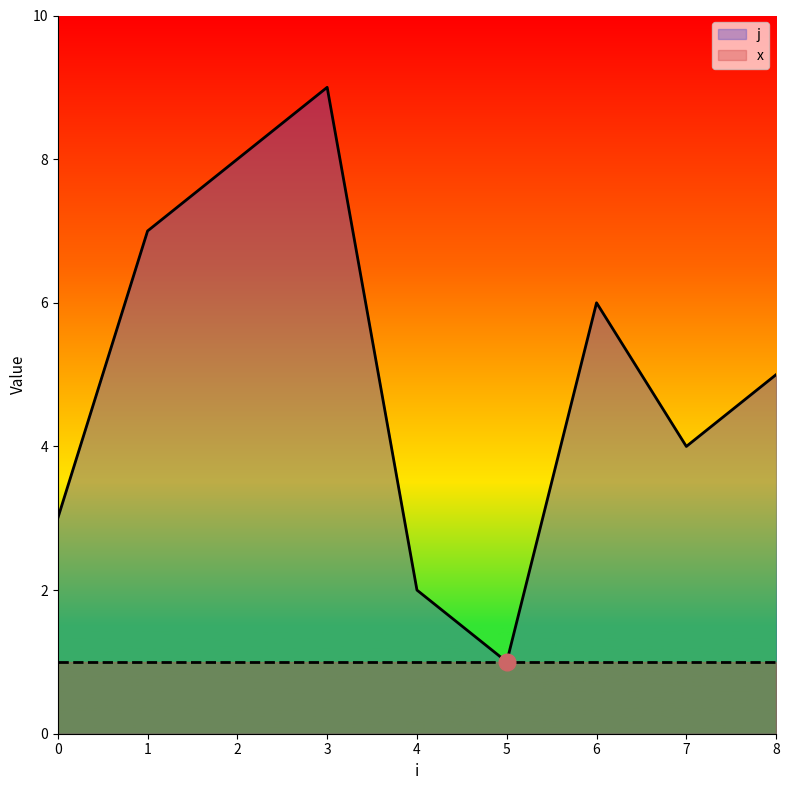

How many interior local peaks (higher than both neighbors) does the data have?

2